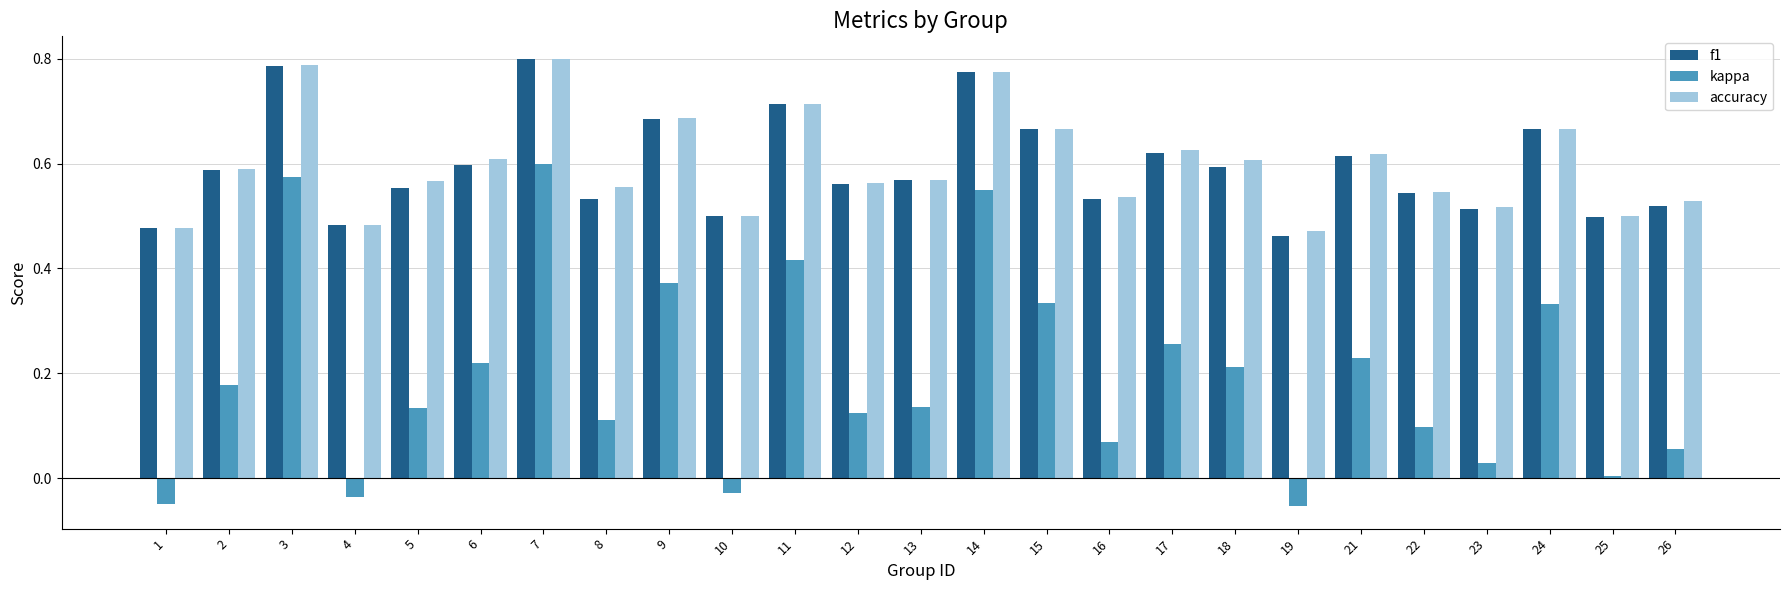

The kappa series shows 0.8 at 3. True or false?

False